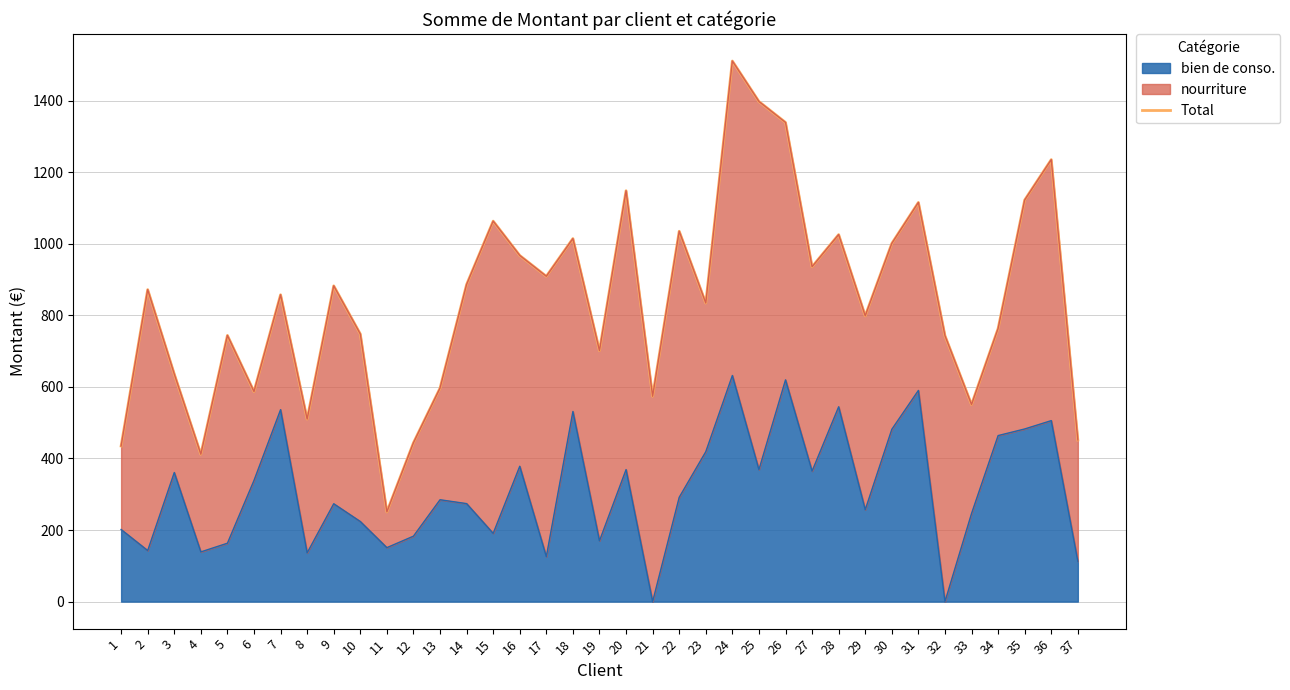

The bien de conso. series shows 138.8 at 4. True or false?

True